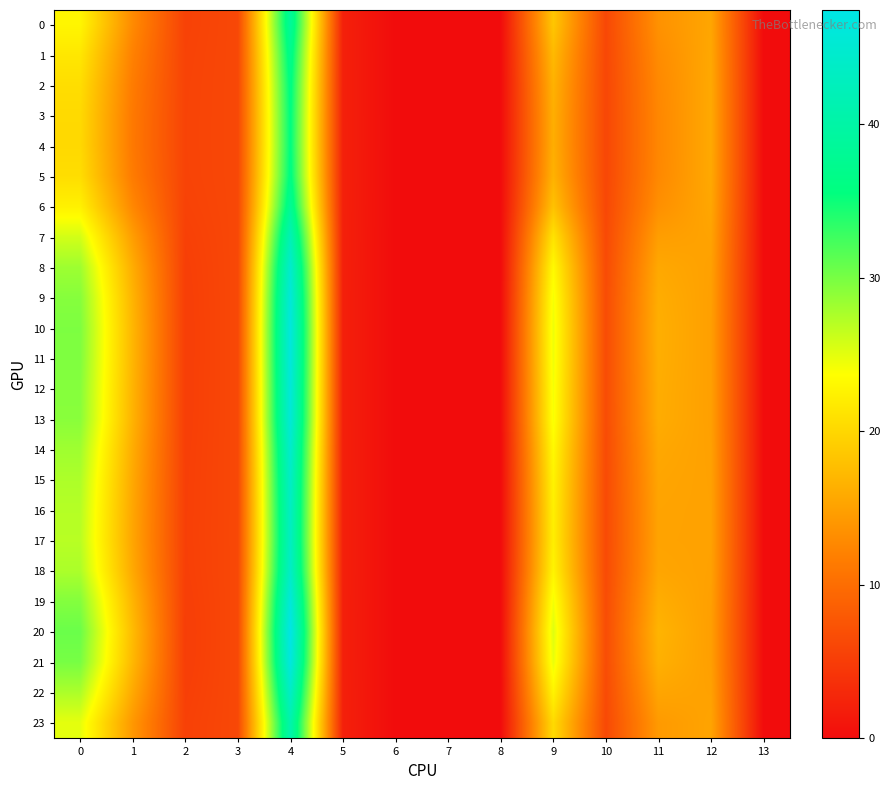

Reading right to left, transcribe all the data shown in this chart.

0: 13=0.0	12=15.5	11=13.6	10=6.2	9=18.5	8=0.0	7=0.0	6=0.0	5=2.1	4=38.6	3=6.1	2=5.6	1=13.0	0=22.9
1: 13=0.0	12=15.6	11=13.1	10=6.1	9=17.3	8=0.0	7=0.0	6=0.0	5=2.1	4=37.1	3=6.1	2=5.7	1=12.1	0=21.5
2: 13=0.0	12=15.7	11=12.8	10=6.1	9=16.6	8=0.0	7=0.0	6=0.0	5=2.1	4=36.2	3=6.1	2=5.7	1=11.5	0=20.7
3: 13=0.0	12=15.8	11=12.6	10=6.1	9=16.3	8=0.0	7=0.0	6=0.0	5=2.1	4=35.8	3=6.1	2=5.7	1=11.3	0=20.3
4: 13=0.0	12=15.8	11=12.6	10=6.0	9=16.2	8=0.0	7=0.0	6=0.0	5=2.1	4=35.8	3=6.1	2=5.7	1=11.2	0=20.2
5: 13=0.0	12=15.7	11=12.8	10=6.1	9=16.6	8=0.0	7=0.0	6=0.0	5=2.1	4=36.2	3=6.1	2=5.7	1=11.5	0=20.7
6: 13=0.0	12=15.5	11=13.4	10=6.2	9=18.1	8=0.0	7=0.0	6=0.0	5=2.1	4=38.1	3=6.1	2=5.6	1=12.7	0=22.5
7: 13=0.0	12=15.2	11=14.7	10=6.4	9=21.2	8=0.0	7=0.0	6=0.0	5=2.1	4=41.8	3=6.1	2=5.4	1=14.7	0=25.8
8: 13=0.0	12=15.0	11=15.7	10=6.5	9=23.3	8=0.0	7=0.0	6=0.0	5=2.1	4=44.6	3=6.2	2=5.3	1=16.1	0=28.2
9: 13=0.0	12=14.9	11=16.1	10=6.6	9=24.2	8=0.0	7=0.0	6=0.0	5=2.1	4=45.9	3=6.2	2=5.2	1=16.8	0=29.3
10: 13=0.0	12=14.9	11=16.3	10=6.6	9=24.5	8=0.0	7=0.0	6=0.0	5=2.1	4=46.4	3=6.2	2=5.2	1=17.0	0=29.7
11: 13=0.0	12=14.9	11=16.3	10=6.6	9=24.5	8=0.0	7=0.0	6=0.0	5=2.1	4=46.2	3=6.2	2=5.2	1=17.0	0=29.7
12: 13=0.0	12=14.9	11=16.1	10=6.6	9=24.2	8=0.0	7=0.0	6=0.0	5=2.1	4=45.9	3=6.2	2=5.2	1=16.8	0=29.4
13: 13=0.0	12=14.9	11=16.1	10=6.6	9=24.1	8=0.0	7=0.0	6=0.0	5=2.1	4=45.7	3=6.2	2=5.2	1=16.7	0=29.2
14: 13=0.0	12=15.0	11=15.7	10=6.5	9=23.2	8=0.0	7=0.0	6=0.0	5=2.1	4=44.5	3=6.2	2=5.3	1=16.1	0=28.2
15: 13=0.0	12=15.1	11=15.4	10=6.5	9=22.7	8=0.0	7=0.0	6=0.0	5=2.1	4=43.8	3=6.1	2=5.3	1=15.7	0=27.5
16: 13=0.0	12=15.1	11=15.3	10=6.4	9=22.4	8=0.0	7=0.0	6=0.0	5=2.1	4=43.4	3=6.1	2=5.3	1=15.5	0=27.1
17: 13=0.0	12=15.1	11=15.2	10=6.4	9=22.3	8=0.0	7=0.0	6=0.0	5=2.1	4=43.2	3=6.1	2=5.3	1=15.5	0=27.0
18: 13=0.0	12=15.1	11=15.4	10=6.5	9=22.7	8=0.0	7=0.0	6=0.0	5=2.1	4=43.9	3=6.1	2=5.3	1=15.8	0=27.6
19: 13=0.0	12=14.9	11=16.2	10=6.6	9=24.3	8=0.0	7=0.0	6=0.0	5=2.1	4=46.0	3=6.2	2=5.2	1=16.8	0=29.5
20: 13=0.0	12=14.8	11=16.8	10=6.7	9=25.3	8=0.0	7=0.0	6=0.0	5=2.0	4=47.4	3=6.2	2=5.2	1=17.5	0=30.6
21: 13=0.0	12=14.9	11=16.5	10=6.6	9=24.8	8=0.0	7=0.0	6=0.0	5=2.0	4=46.7	3=6.2	2=5.2	1=17.1	0=30.0
22: 13=0.0	12=15.1	11=15.4	10=6.5	9=22.7	8=0.0	7=0.0	6=0.0	5=2.1	4=43.8	3=6.1	2=5.3	1=15.8	0=27.6
23: 13=0.0	12=15.3	11=14.4	10=6.3	9=20.4	8=0.0	7=0.0	6=0.0	5=2.1	4=40.8	3=6.1	2=5.5	1=14.2	0=24.9